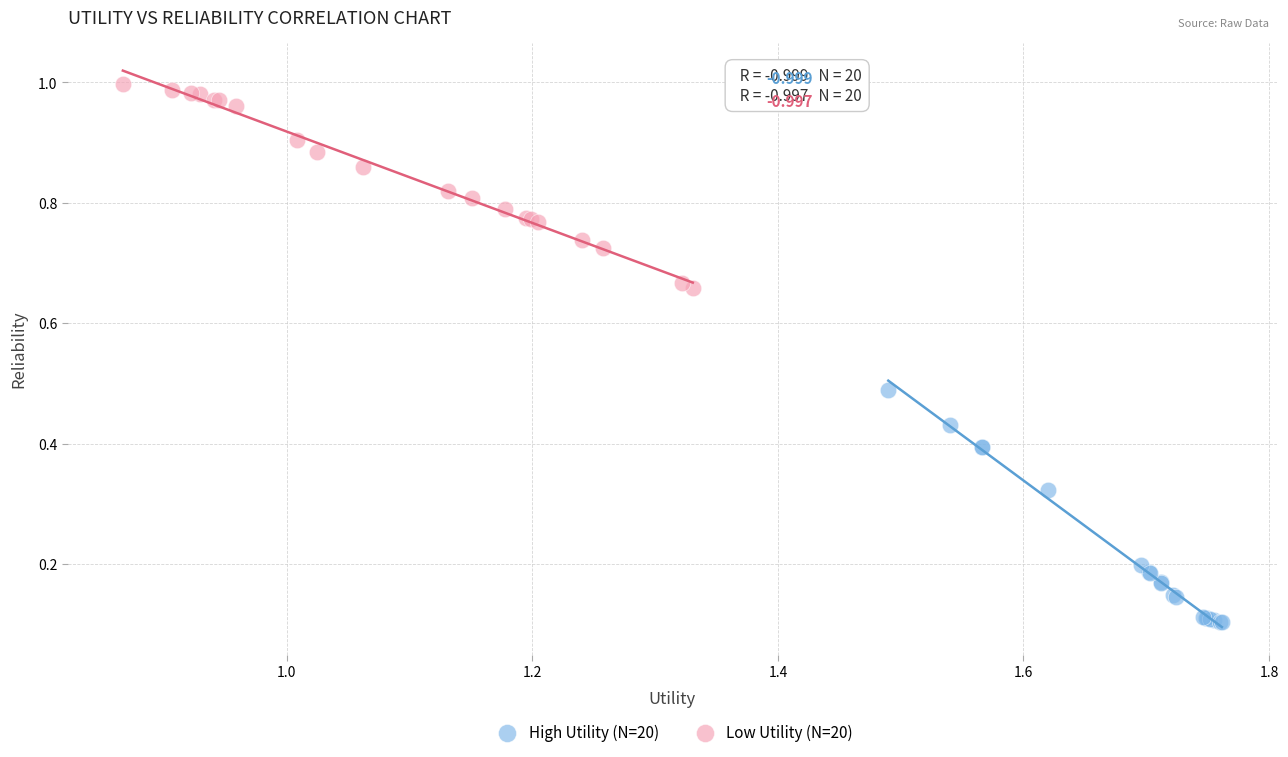

Which series reaches the minimum Y coordinate?

High Utility (N=20)